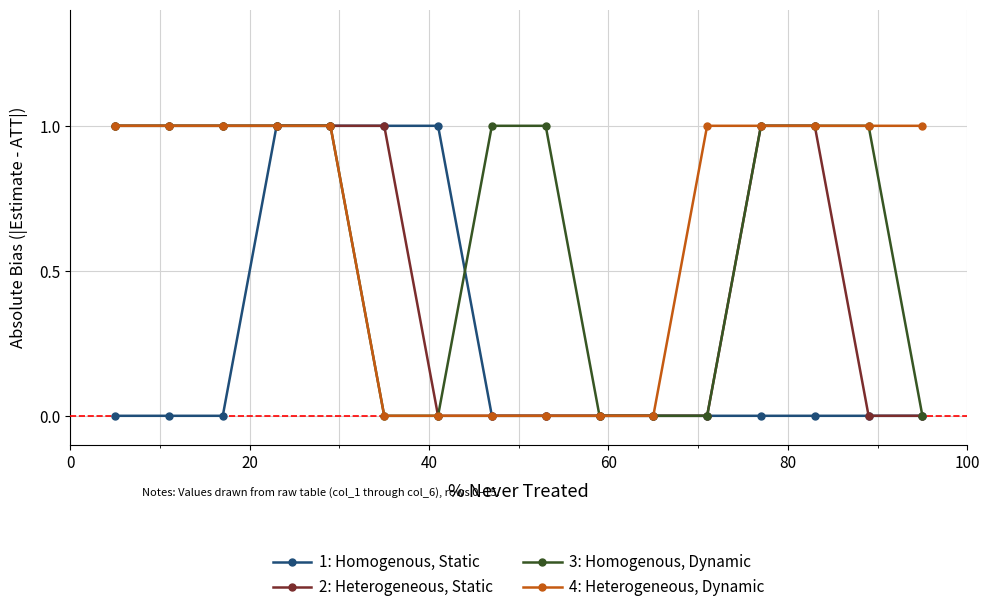

What is the value of the 4: Heterogeneous, Dynamic point at the 4th from the left?

1